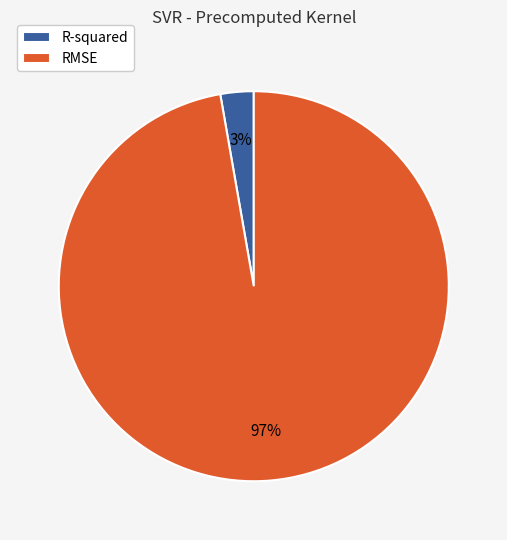

To the nearest percent, what portion does RMSE represent?

97%